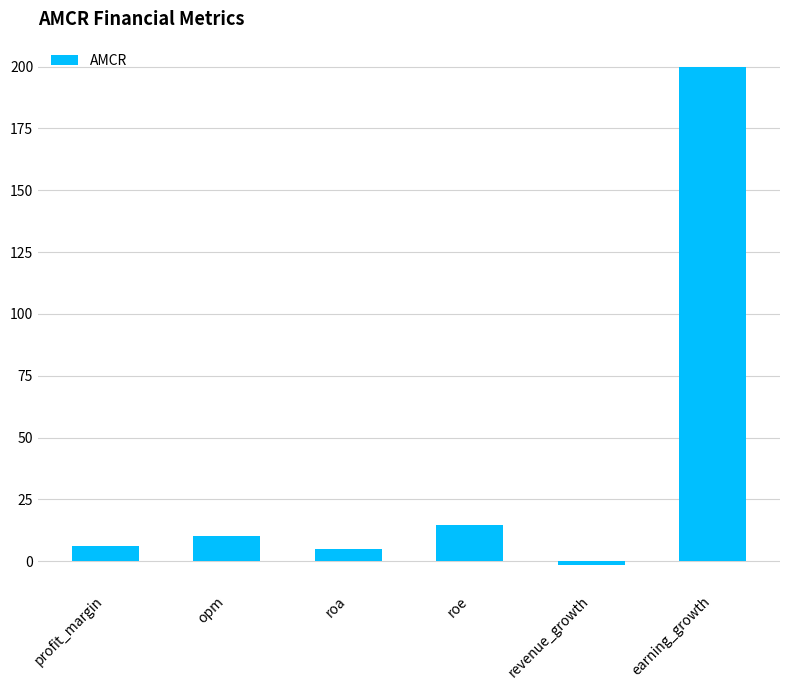

What is the average value?

39.0